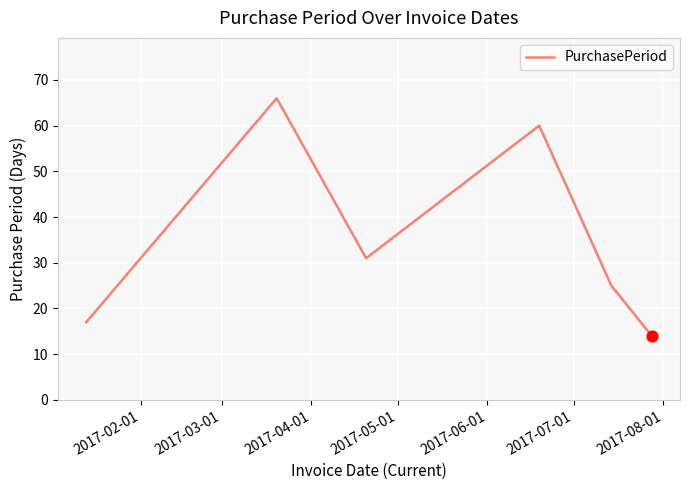

What is the average value?

36